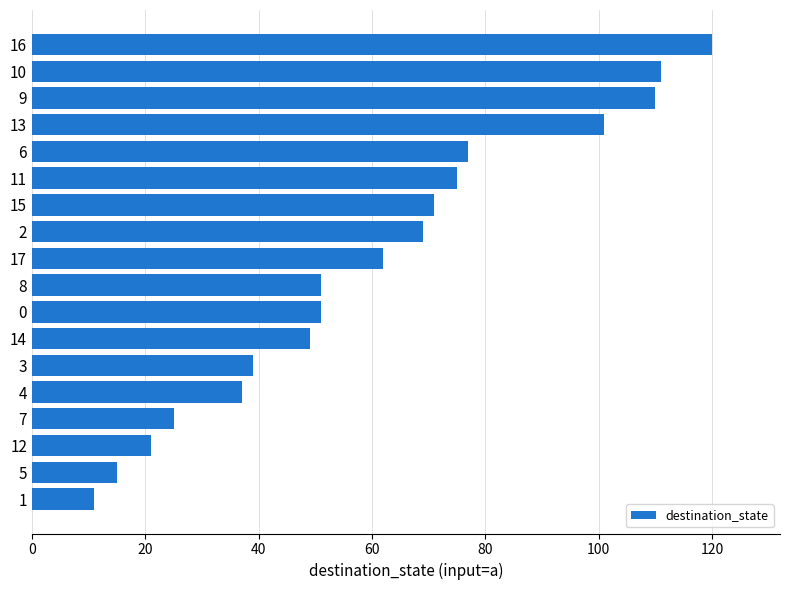

The chart shows a value of 110 at 9. True or false?

True